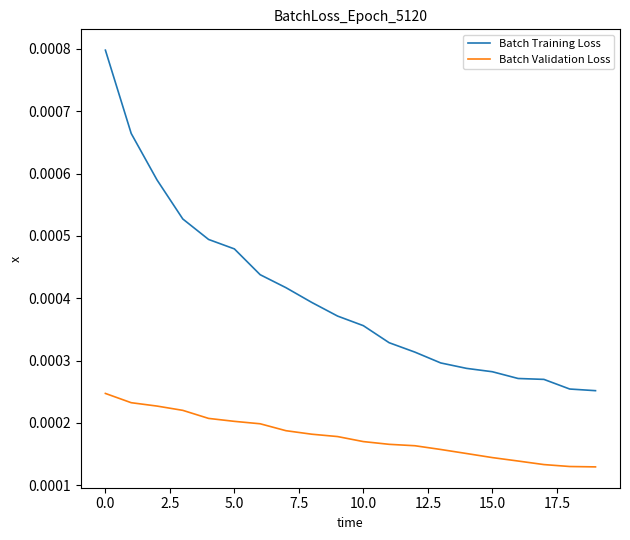

Which series has the largest total across all categories?

Batch Training Loss